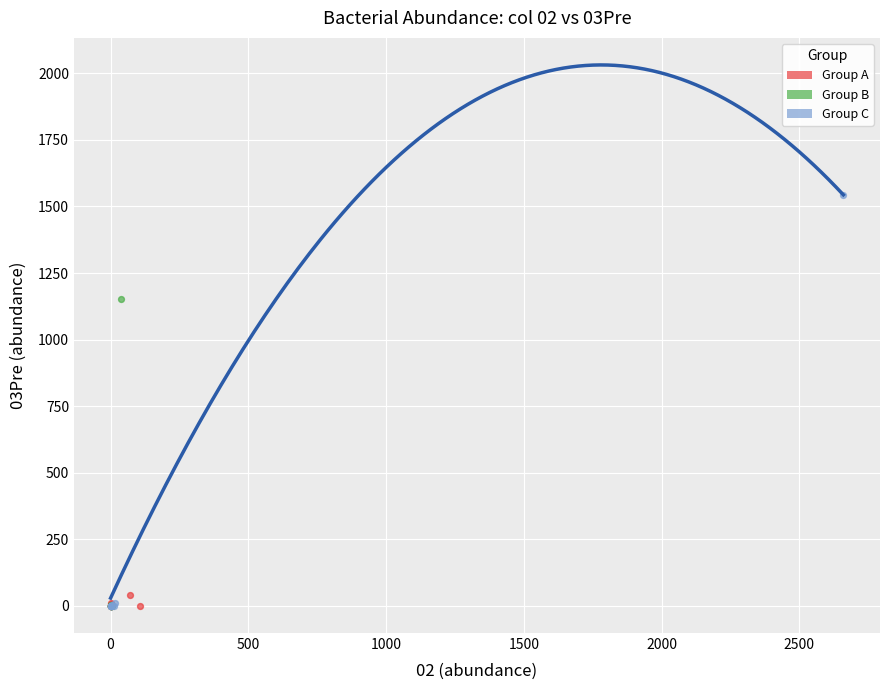

Which series reaches the maximum Y coordinate?

Group C